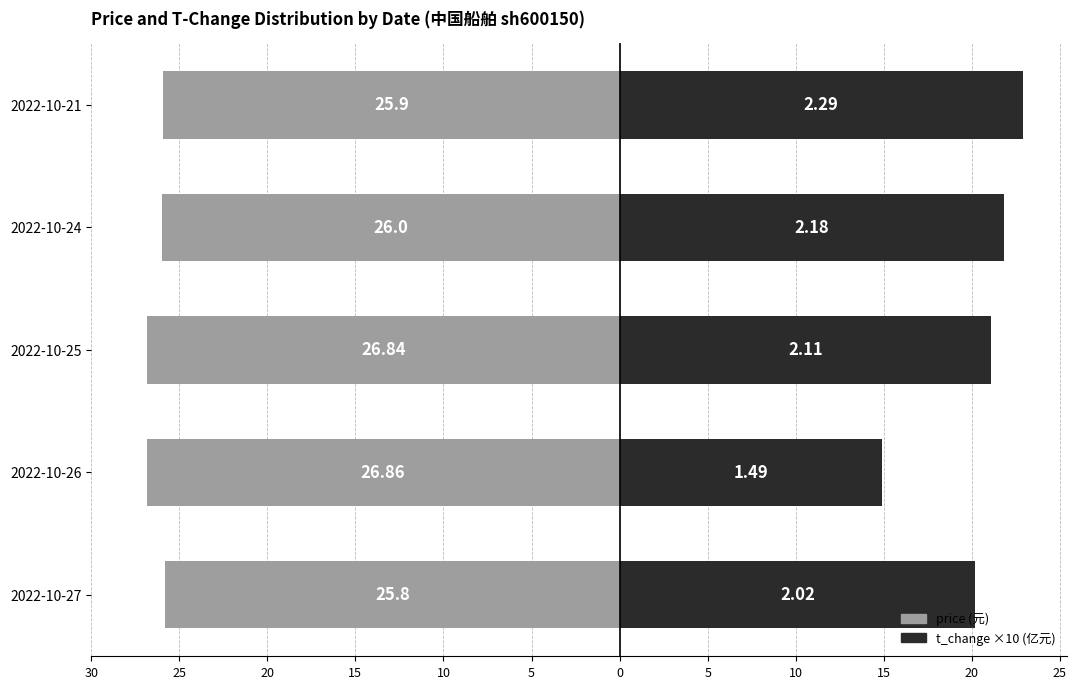

What is the approximate value of t_change (×10) at 2022-10-24?

21.8